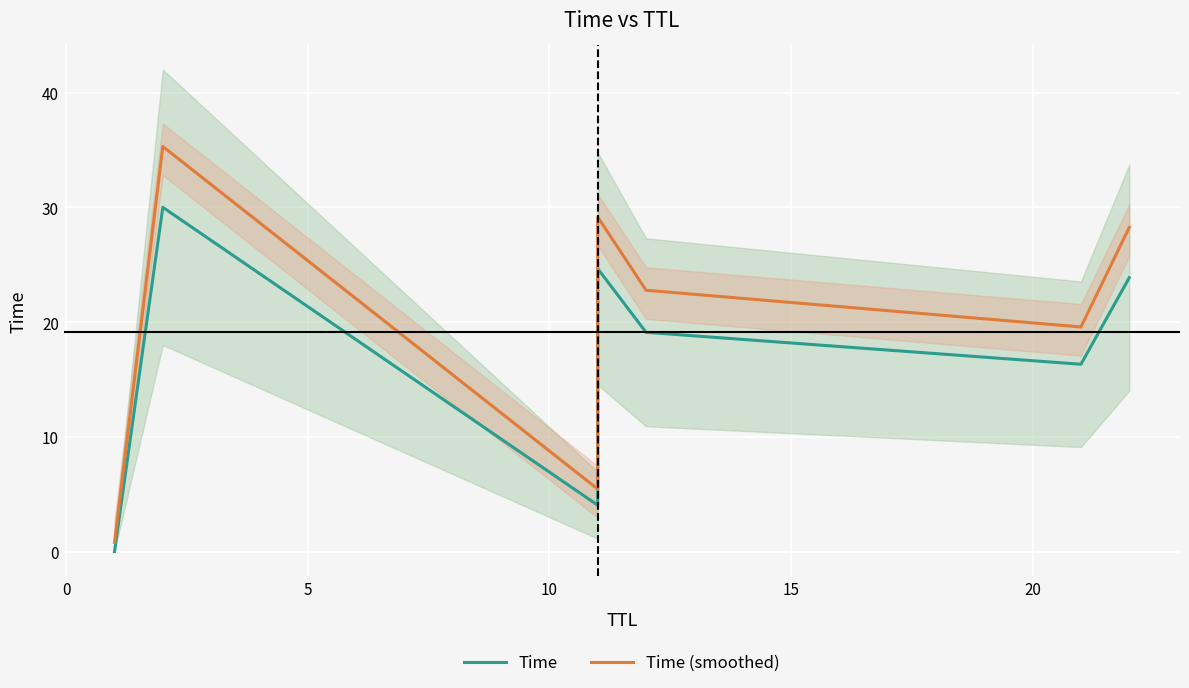

What is the sum of all Time (smoothed) values?

141.3